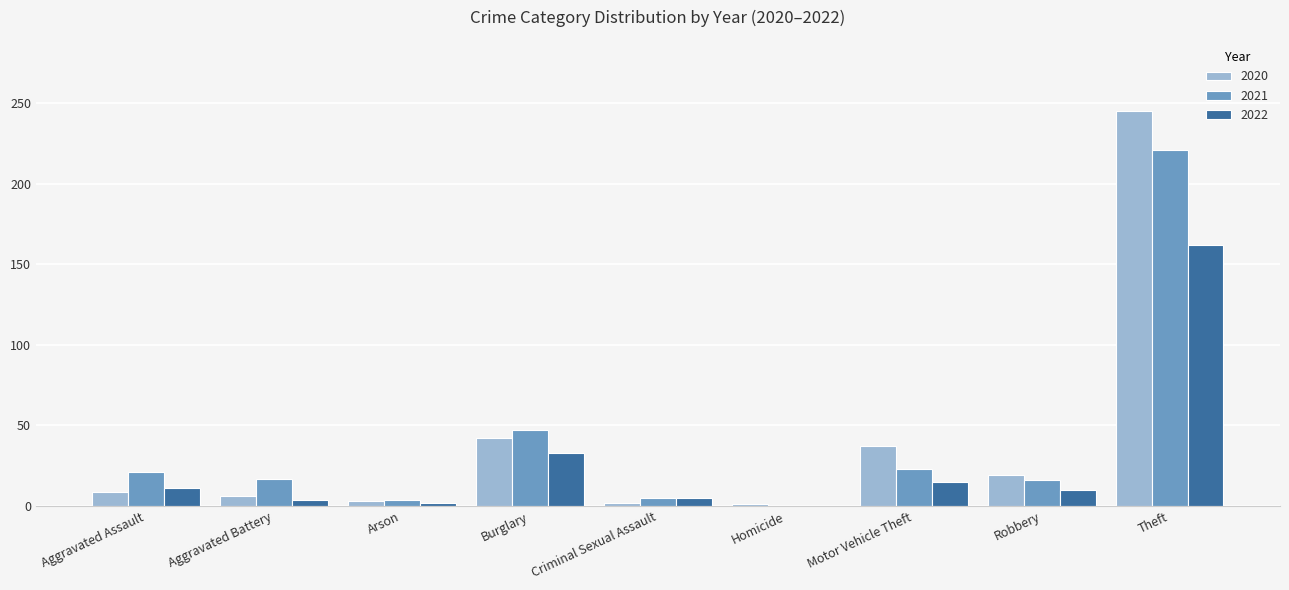

What is the spread (max minus min) of values at Motor Vehicle Theft?

22